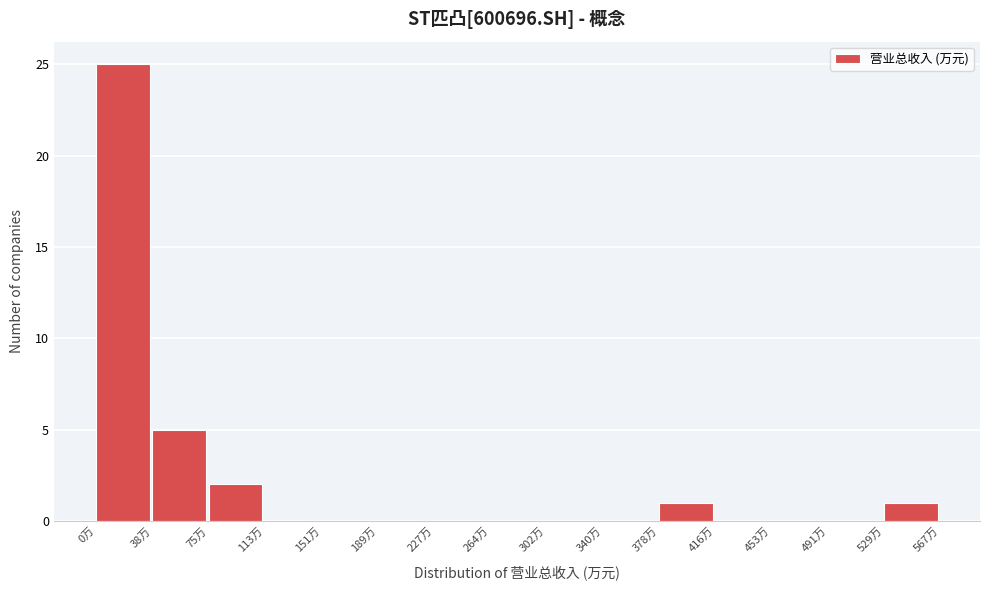

Reading left to right, what are all the values shown in this chart?

0万=25	38万=5	75万=2	113万=0	151万=0	189万=0	227万=0	264万=0	302万=0	340万=0	378万=1	416万=0	453万=0	491万=0	529万=1